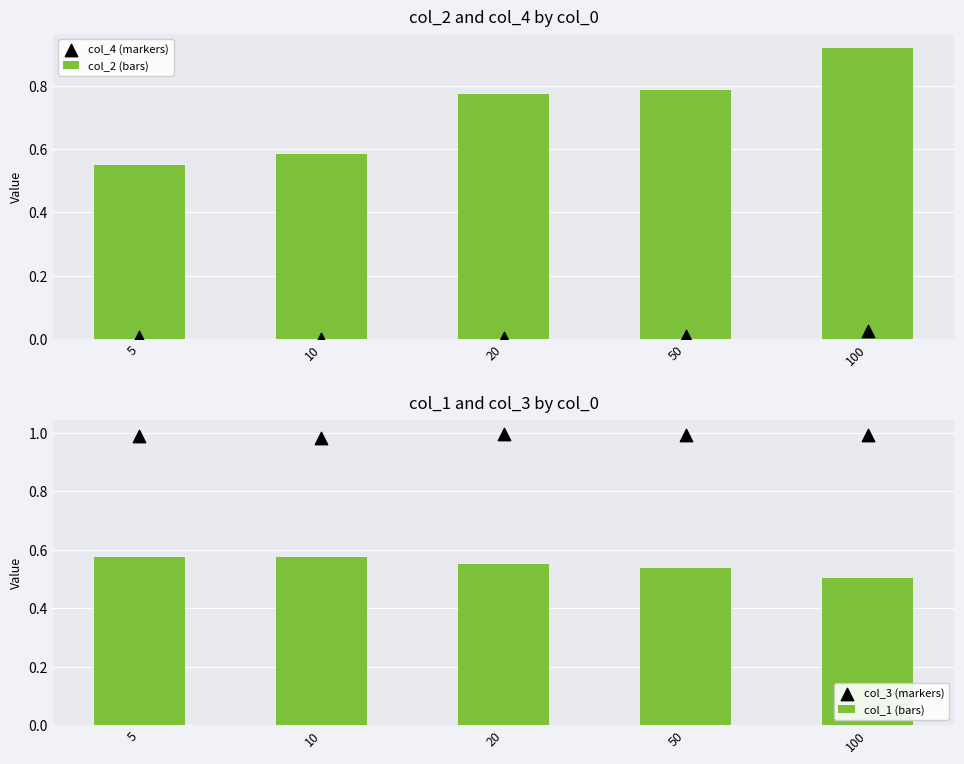

Which series reaches the minimum Y coordinate?

col_4 (markers)